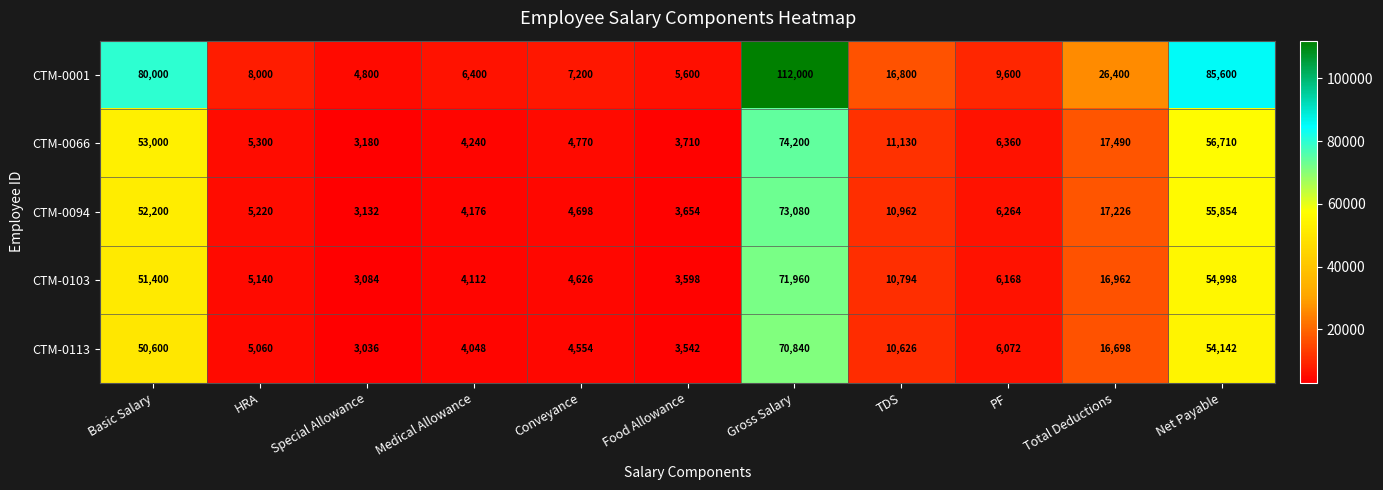

Between Basic Salary and Special Allowance, which series saw the biggest shift?

CTM-0001